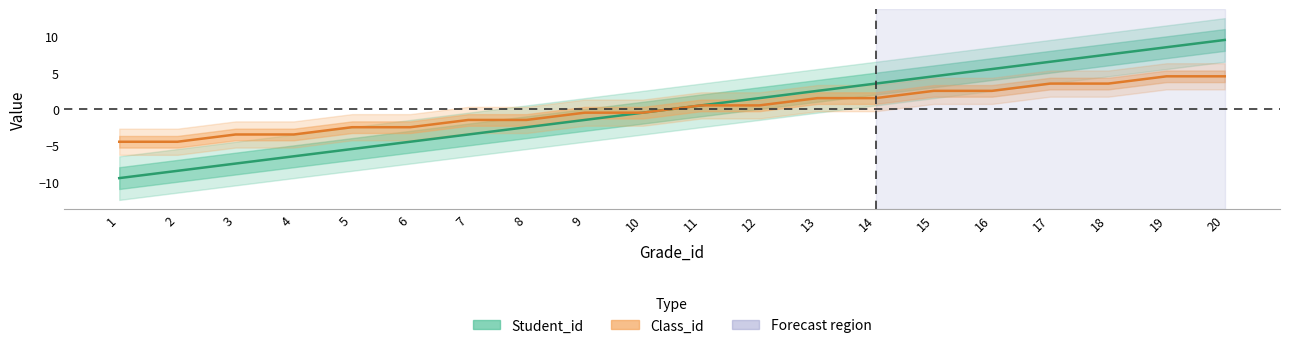

Between 1 and 3, which is larger?

3